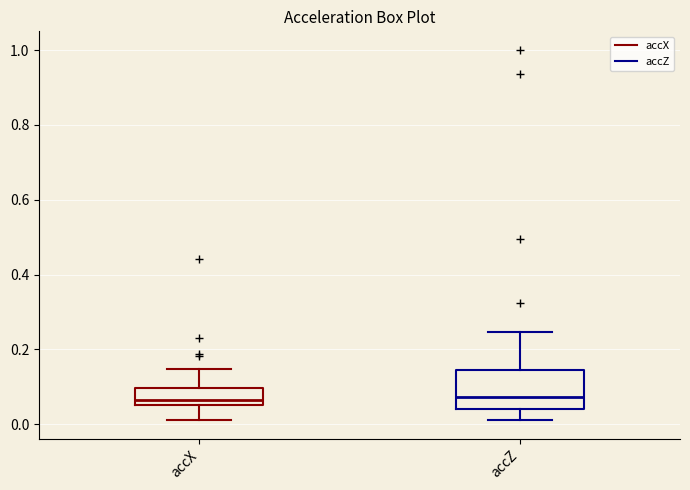

Reading left to right, read every box against the y-axis: the position of its median line, the range the box covers, and the ends of its whiskers. The values are not printed on the chart, so give them approximately, as read against the axis.

accX: median 0.06 (just above the box's lower edge), box 0.06 to 0.10, whiskers 0.02 to 0.14
accZ: median 0.08, box 0.04 to 0.14, whiskers 0.02 to 0.24